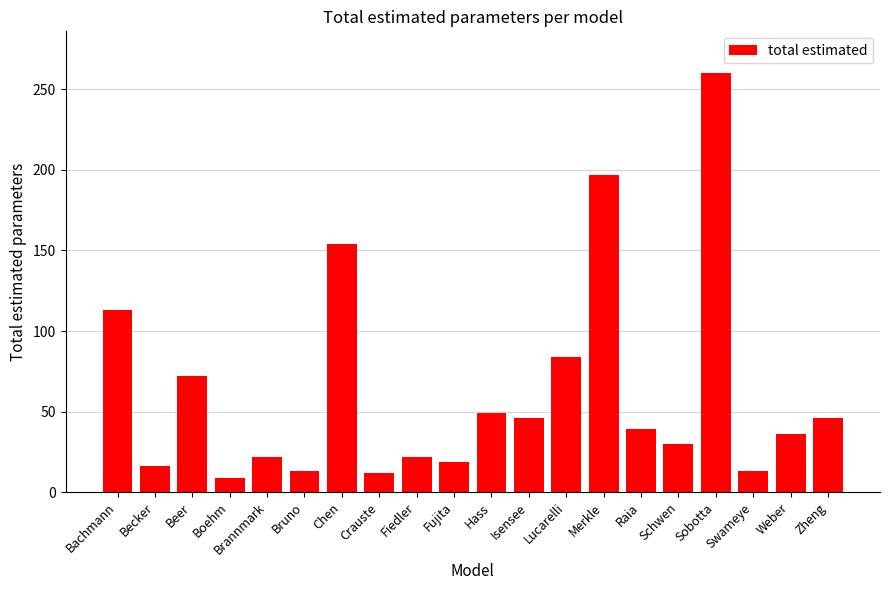

What is the change in value from Beer to Crauste?

-60